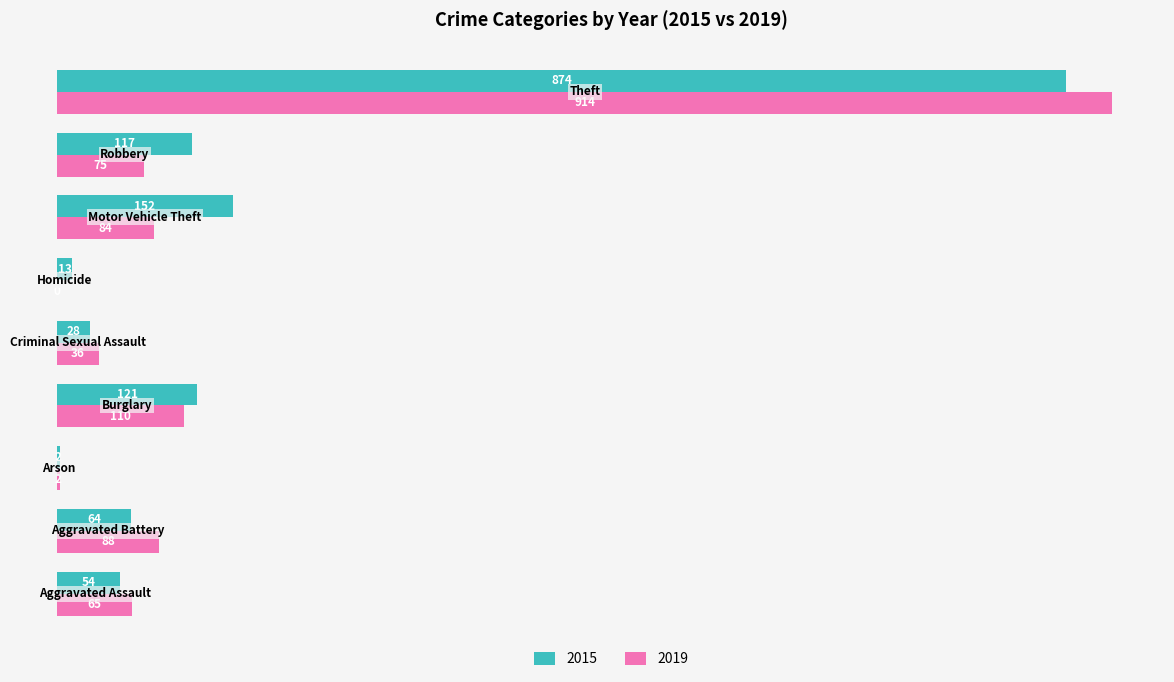

What is the greatest value displayed?

914